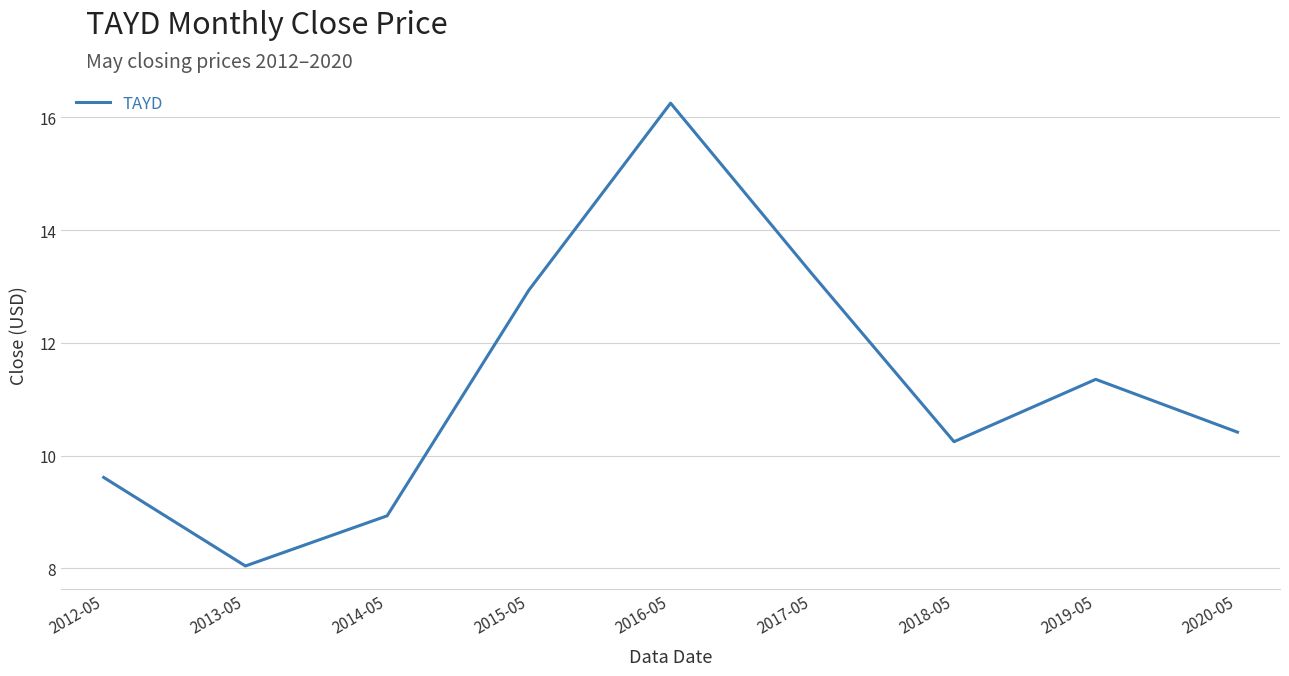

At which category does the chart reach its peak across all series?

2016-05